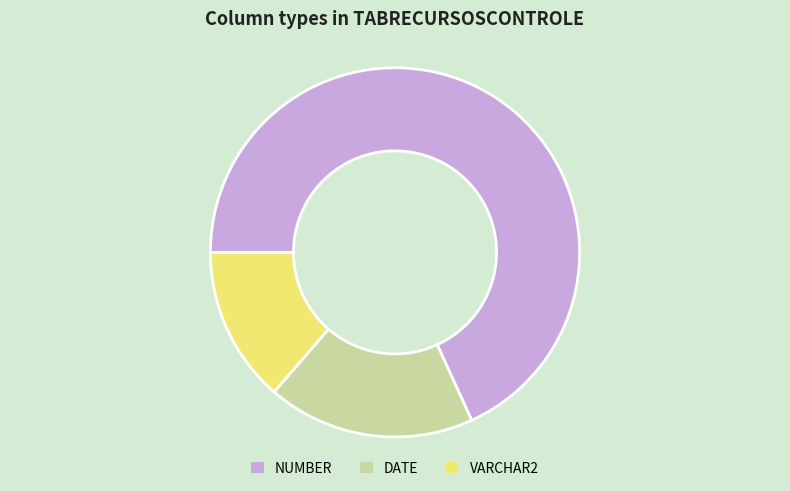

Do VARCHAR2 and NUMBER together represent more than half of the pie?

Yes